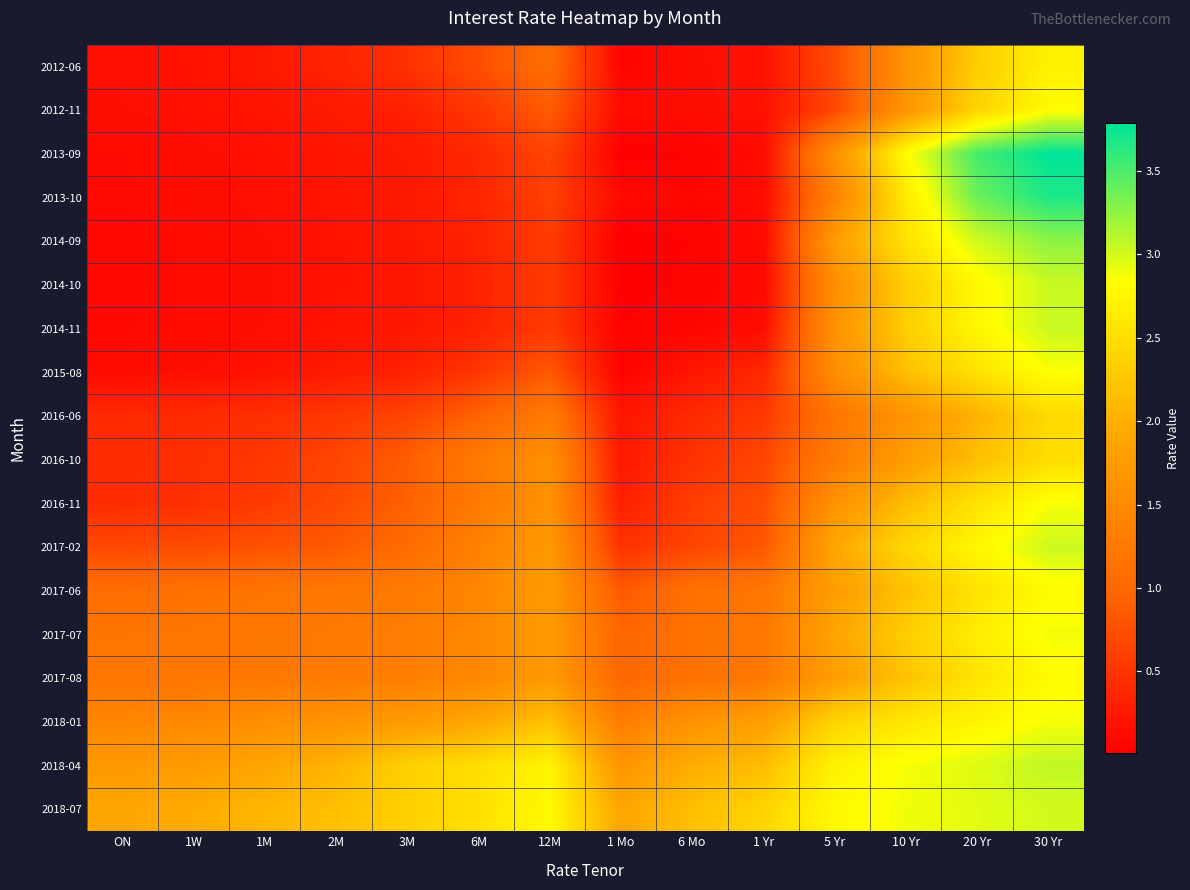

At 6 Mo, list the series in order from smallest to largest.

2013-09, 2014-09, 2014-10, 2014-11, 2013-10, 2012-11, 2012-06, 2015-08, 2016-06, 2016-10, 2016-11, 2017-02, 2017-06, 2017-07, 2017-08, 2018-01, 2018-04, 2018-07